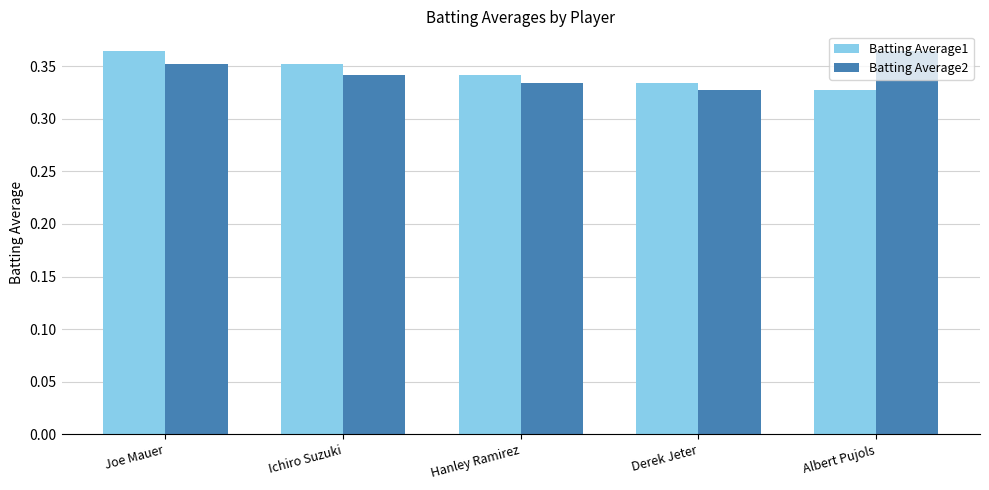

Where is Batting Average1 nearest to the value 0?

Albert Pujols